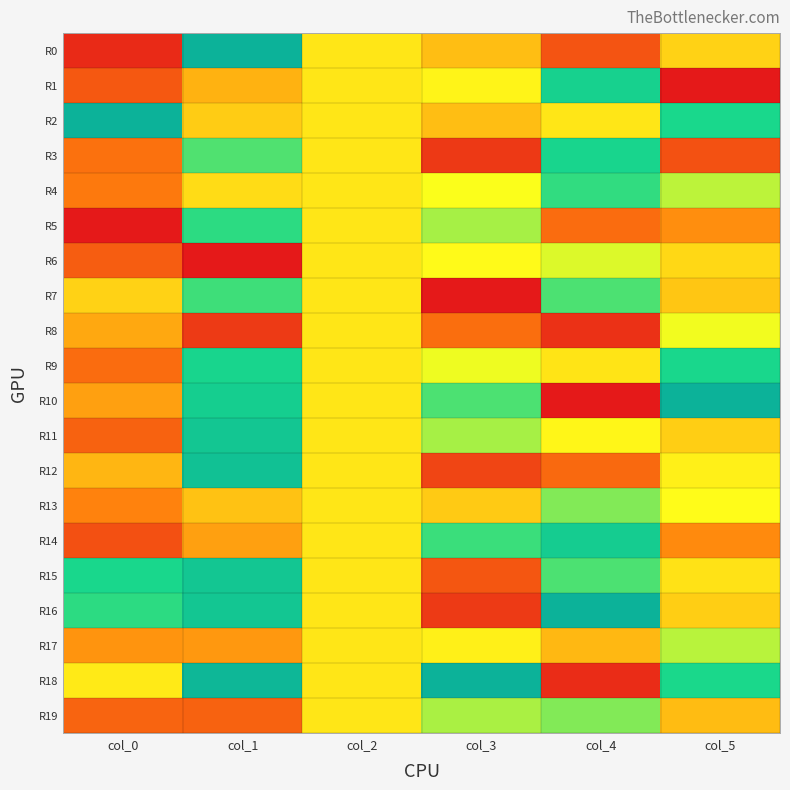

Reading left to right, transcribe all the data shown in this chart.

R0: col_0=0.1	col_1=1.0	col_2=0.5	col_3=0.4	col_4=0.2	col_5=0.5
R1: col_0=0.2	col_1=0.4	col_2=0.5	col_3=0.5	col_4=0.8	col_5=0.0
R2: col_0=1.0	col_1=0.5	col_2=0.5	col_3=0.4	col_4=0.5	col_5=0.8
R3: col_0=0.3	col_1=0.7	col_2=0.5	col_3=0.1	col_4=0.8	col_5=0.2
R4: col_0=0.3	col_1=0.5	col_2=0.5	col_3=0.6	col_4=0.7	col_5=0.6
R5: col_0=0.0	col_1=0.7	col_2=0.5	col_3=0.6	col_4=0.2	col_5=0.3
R6: col_0=0.2	col_1=0.0	col_2=0.5	col_3=0.5	col_4=0.6	col_5=0.5
R7: col_0=0.5	col_1=0.7	col_2=0.5	col_3=0.0	col_4=0.7	col_5=0.4
R8: col_0=0.4	col_1=0.1	col_2=0.5	col_3=0.3	col_4=0.1	col_5=0.6
R9: col_0=0.2	col_1=0.8	col_2=0.5	col_3=0.6	col_4=0.5	col_5=0.8
R10: col_0=0.4	col_1=0.8	col_2=0.5	col_3=0.7	col_4=0.0	col_5=1.0
R11: col_0=0.2	col_1=0.9	col_2=0.5	col_3=0.6	col_4=0.5	col_5=0.5
R12: col_0=0.4	col_1=0.9	col_2=0.5	col_3=0.1	col_4=0.2	col_5=0.5
R13: col_0=0.3	col_1=0.4	col_2=0.5	col_3=0.4	col_4=0.7	col_5=0.5
R14: col_0=0.2	col_1=0.4	col_2=0.5	col_3=0.7	col_4=0.8	col_5=0.3
R15: col_0=0.8	col_1=0.9	col_2=0.5	col_3=0.2	col_4=0.7	col_5=0.5
R16: col_0=0.7	col_1=0.9	col_2=0.5	col_3=0.1	col_4=1.0	col_5=0.5
R17: col_0=0.3	col_1=0.4	col_2=0.5	col_3=0.5	col_4=0.4	col_5=0.6
R18: col_0=0.5	col_1=1.0	col_2=0.5	col_3=1.0	col_4=0.1	col_5=0.7
R19: col_0=0.2	col_1=0.2	col_2=0.5	col_3=0.6	col_4=0.7	col_5=0.4